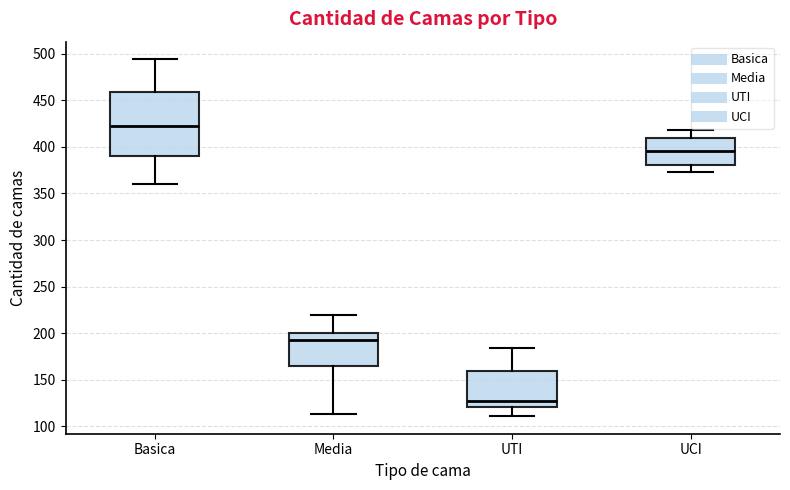

Which box is the tallest, from its lower edge to its upper edge?

Basica